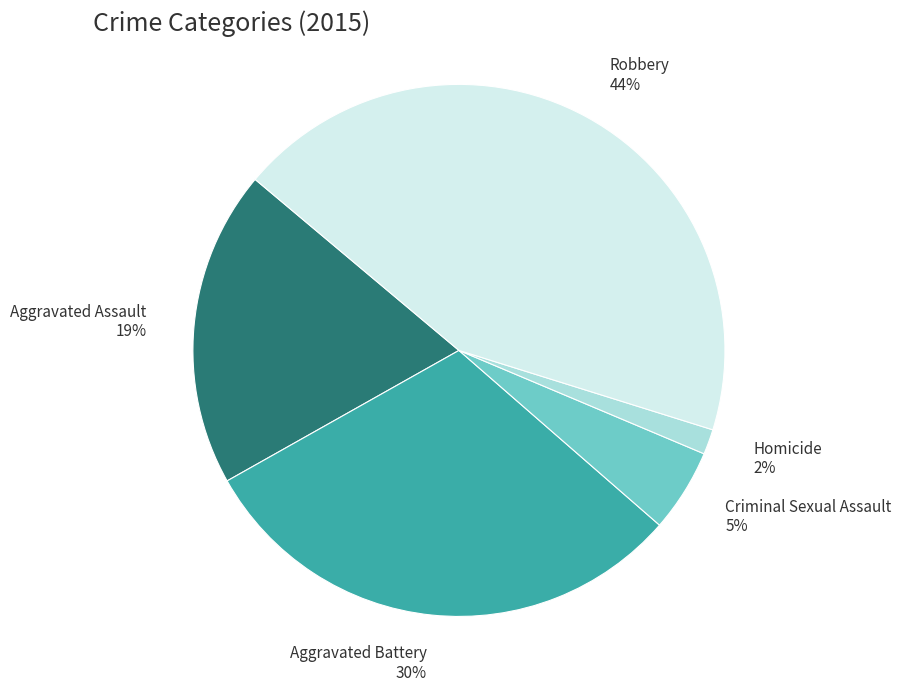

To the nearest percent, what is the average slice percentage?

20%